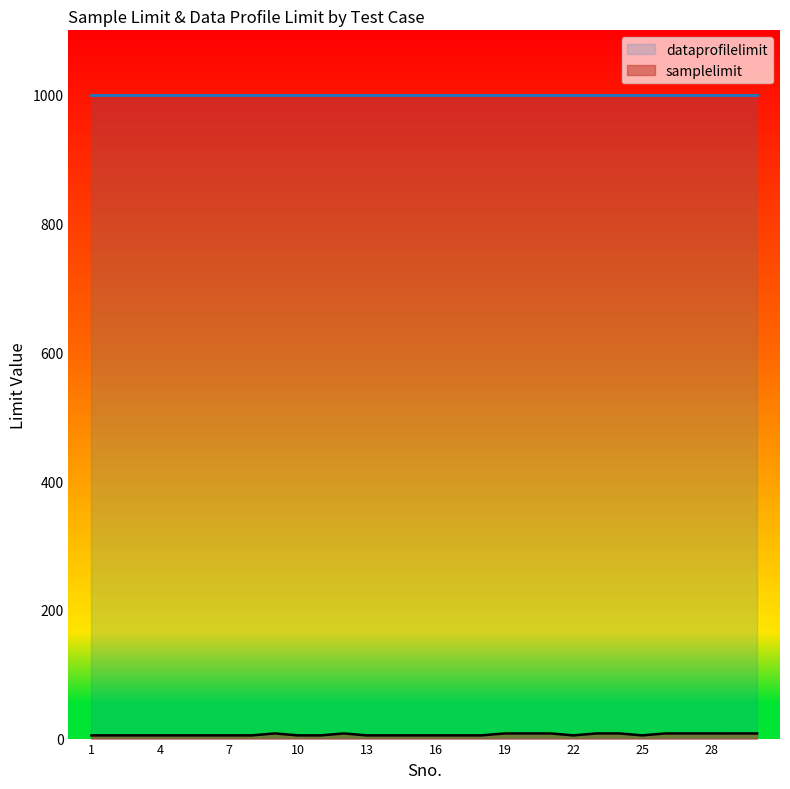

How many points are lower than both their immediate neighbors (excluding endpoints)?

2